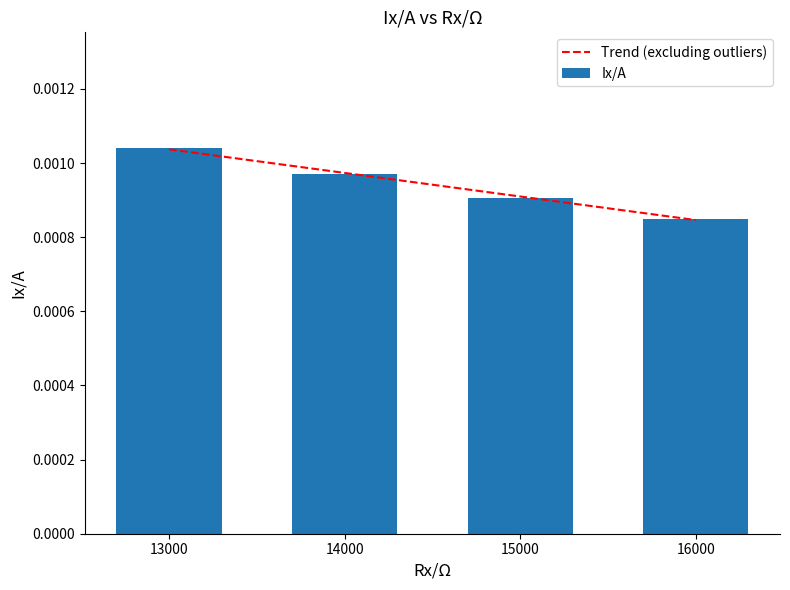

The chart shows a value of 0.0 at 15000. True or false?

False